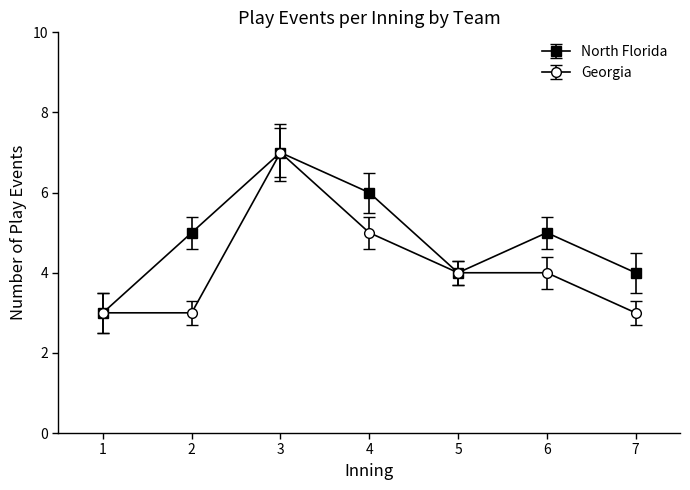

How many interior local valleys does the North Florida series have?

1